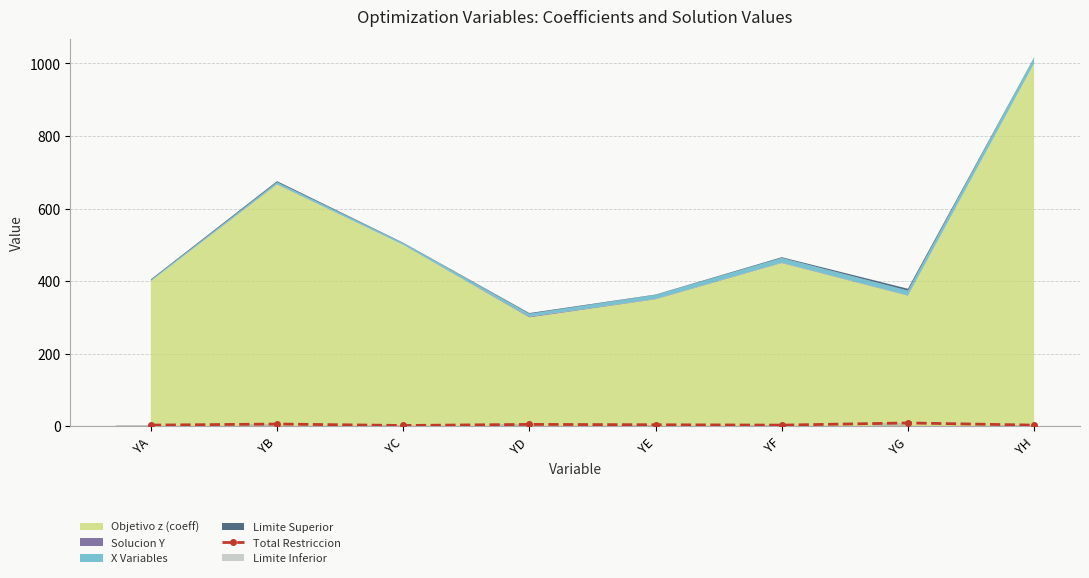

How many values in the Total Restriccion series are below 4?

4